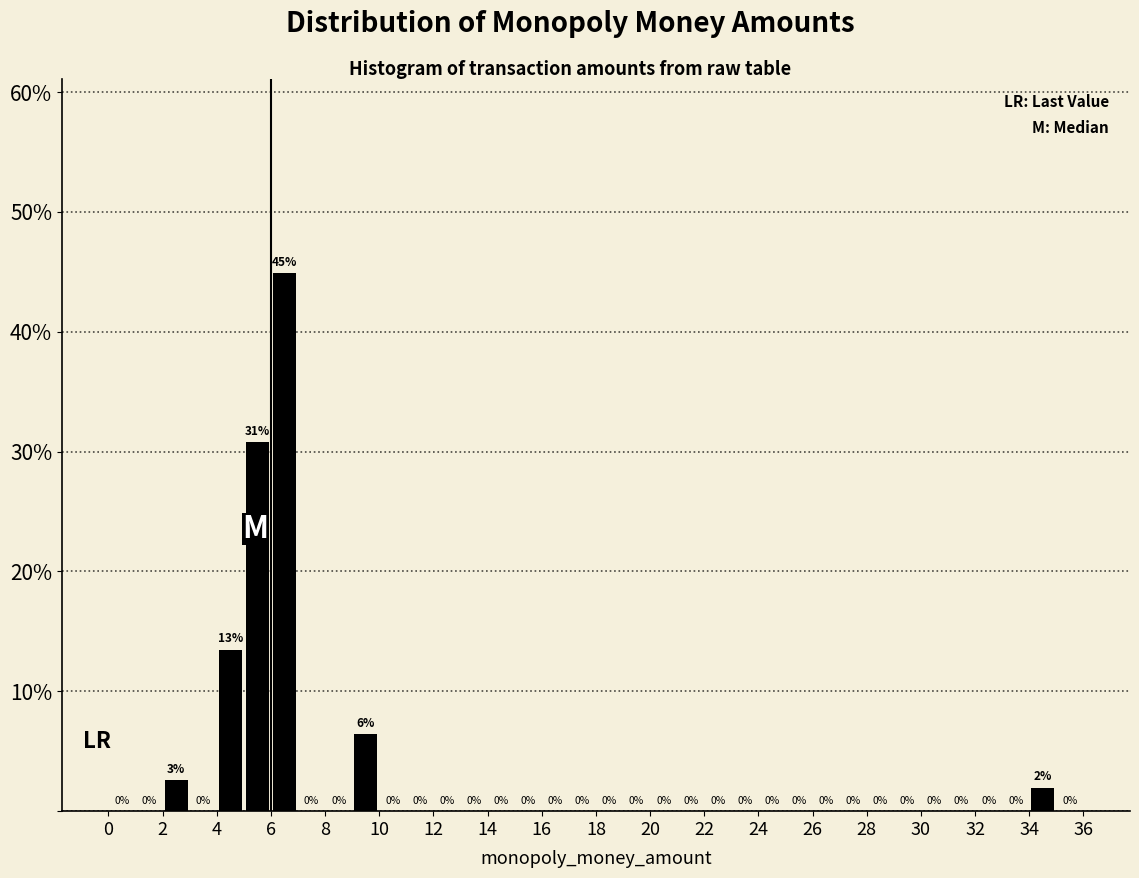

Which range on the x-axis has the tallest bar?

6 to 7